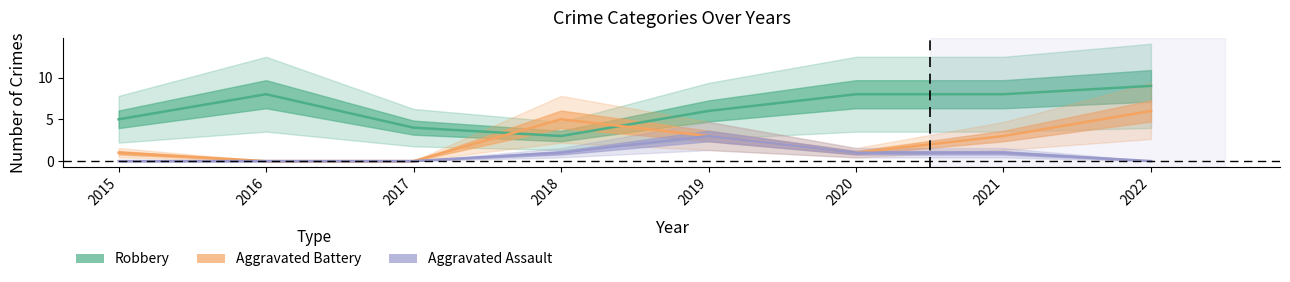

Where is Robbery nearest to the value 6?

2019